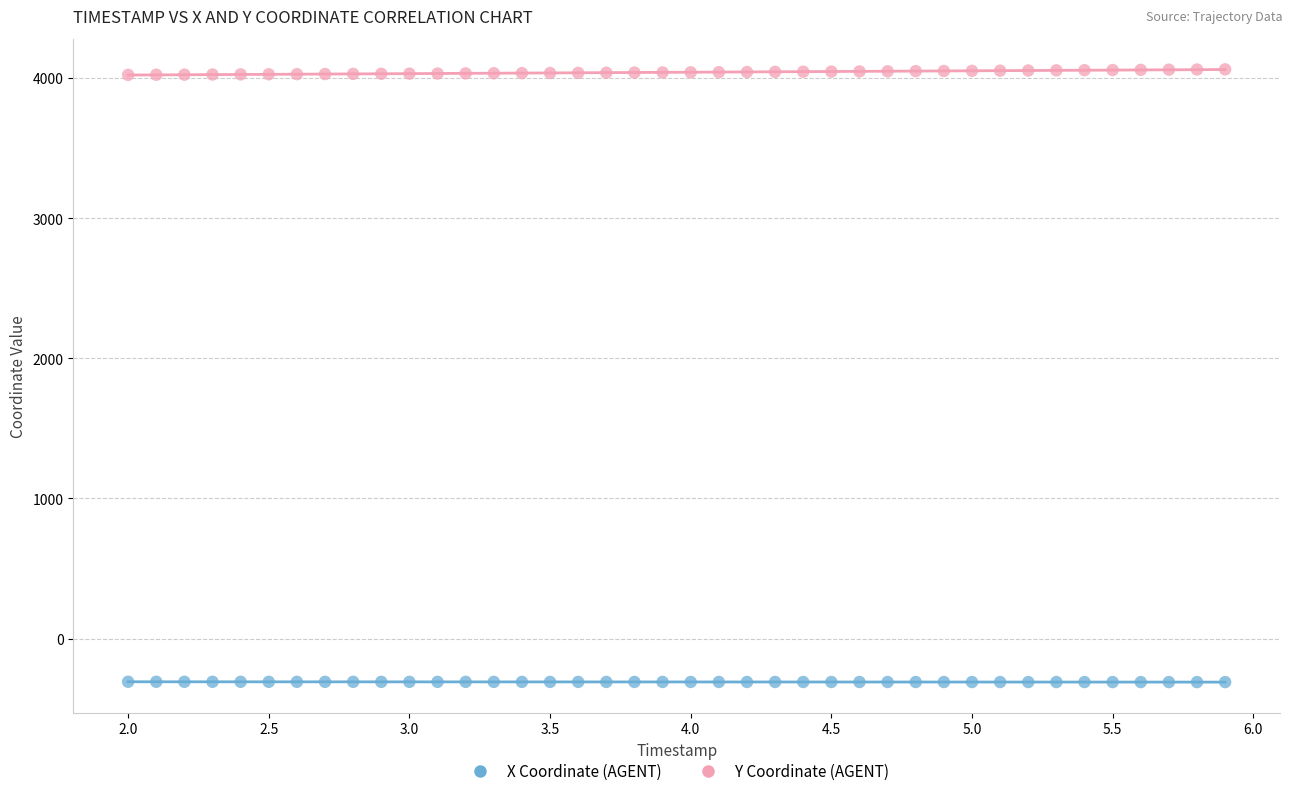

Across all data points, what is the range of X values (max minus min)?

3.9